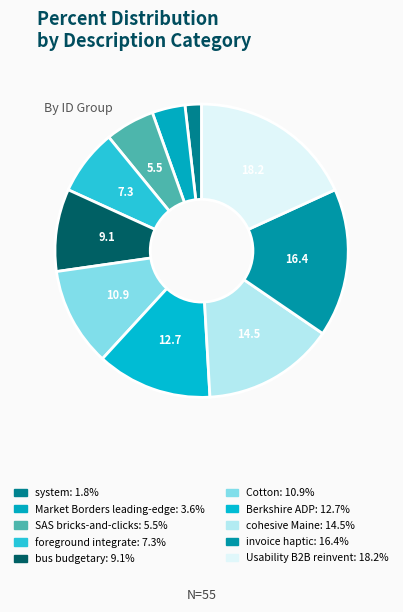

Is it true that foreground integrate is 7% of the pie?

True